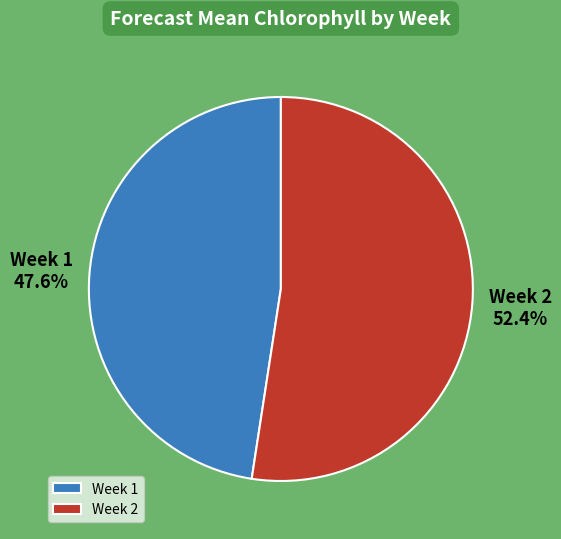

Count the number of slices in the pie.

2